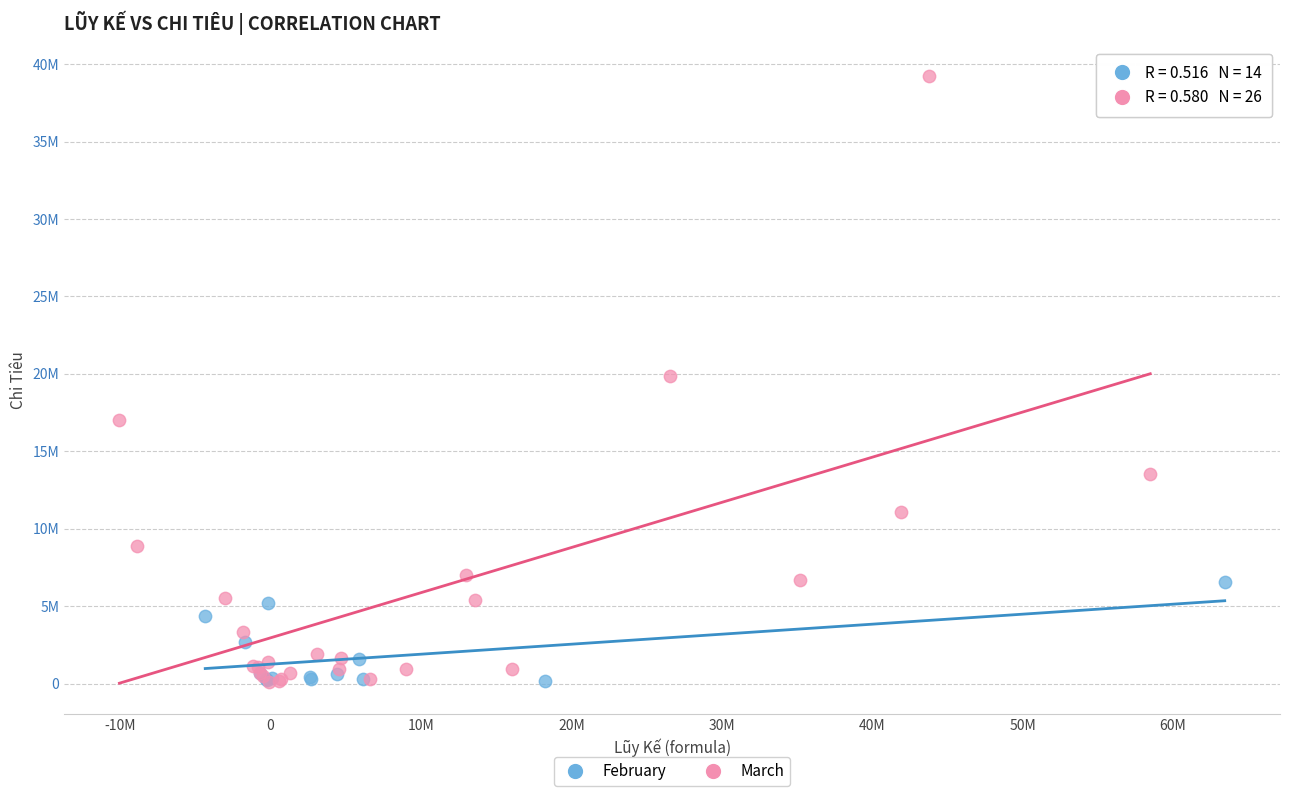

What are all the series names shown in the legend?

February, March